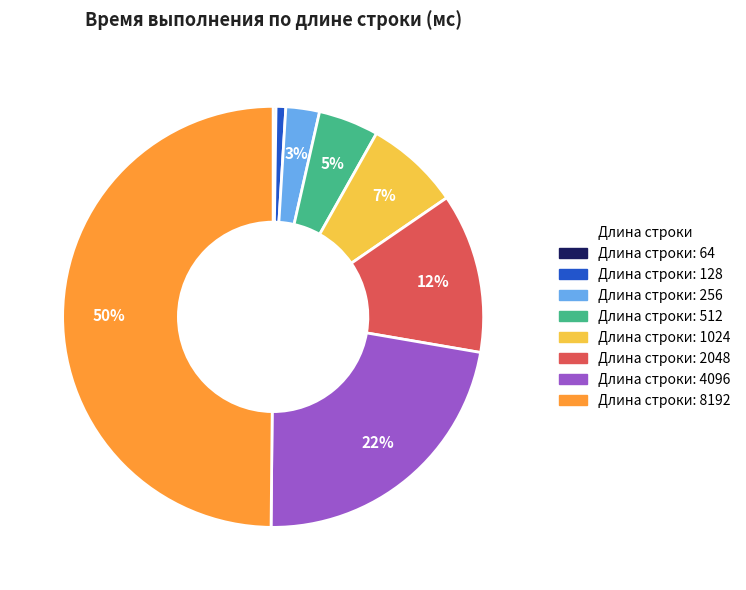

To the nearest percent, what is the difference between the largest and smallest slice percentages?

50%